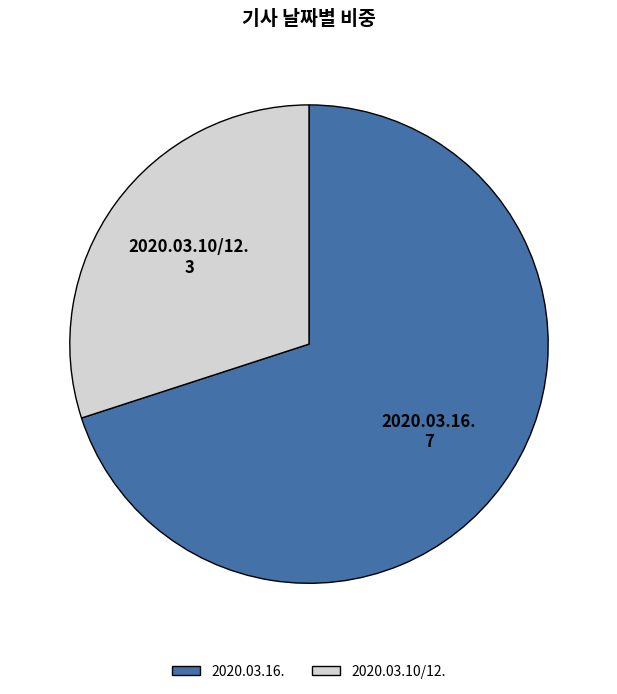

True or false: 2020.03.10/12. accounts for 30% of the total.

True